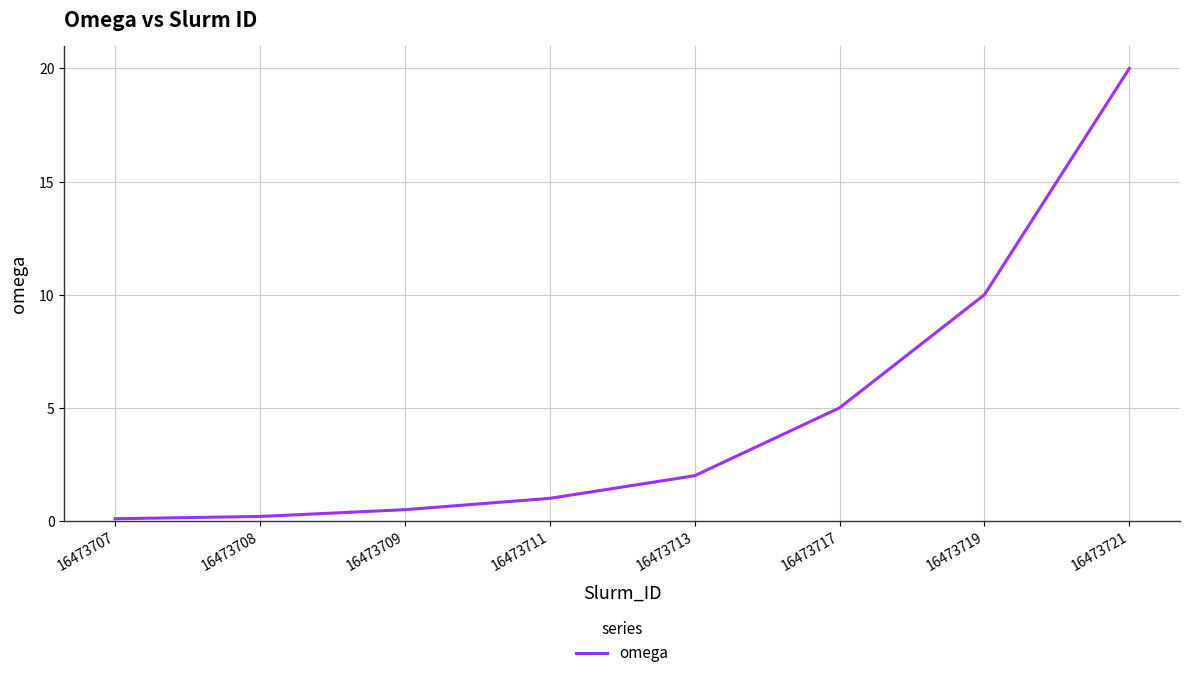

Is this an area chart (filled region under the line)?

No